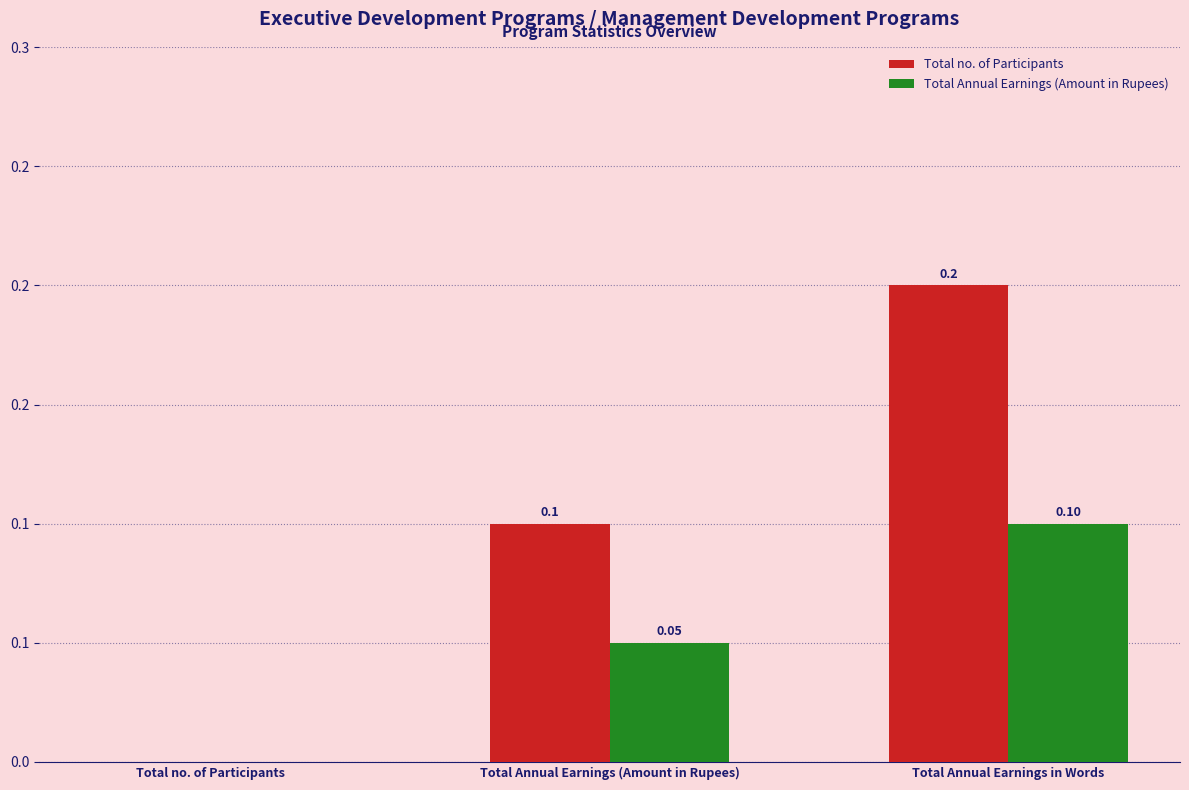

What value does the Total Annual Earnings (Amount in Rupees) series have at Total Annual Earnings (Amount in Rupees)?

0.1